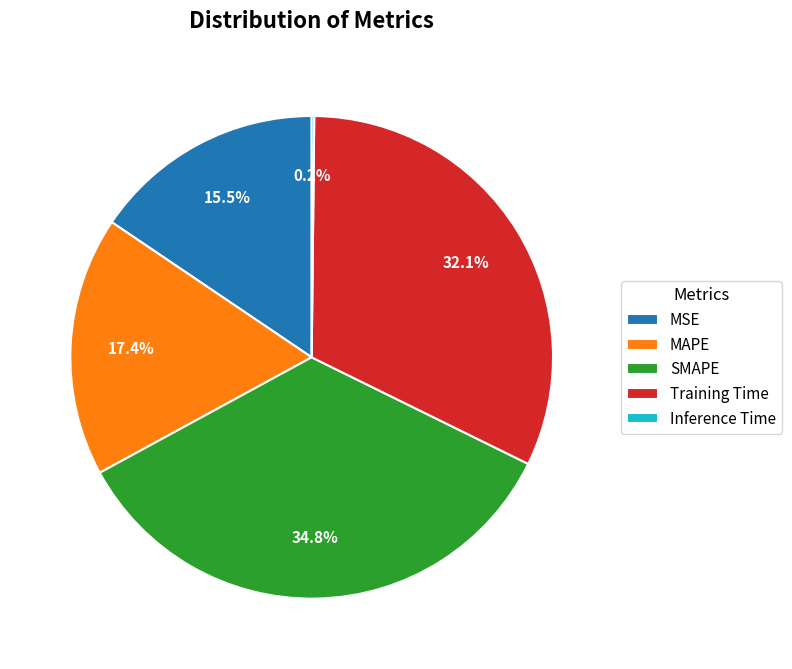

What is the ratio of the value at SMAPE to the value at MAPE?

2.0